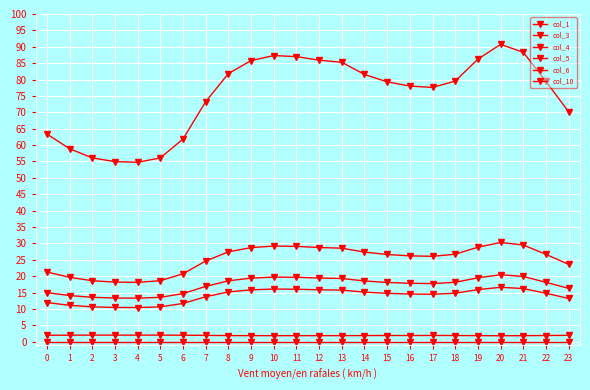

Which series changed the most between 8 and 14?

col_4